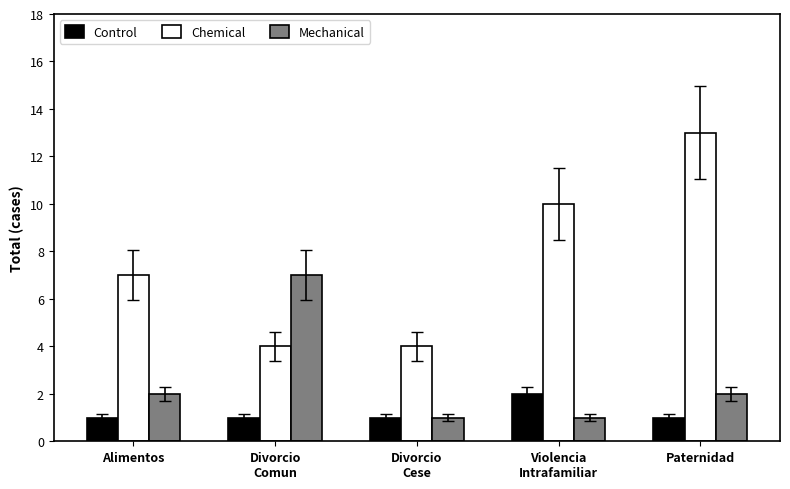

What is the label of the 5th bar from the right?

Alimentos